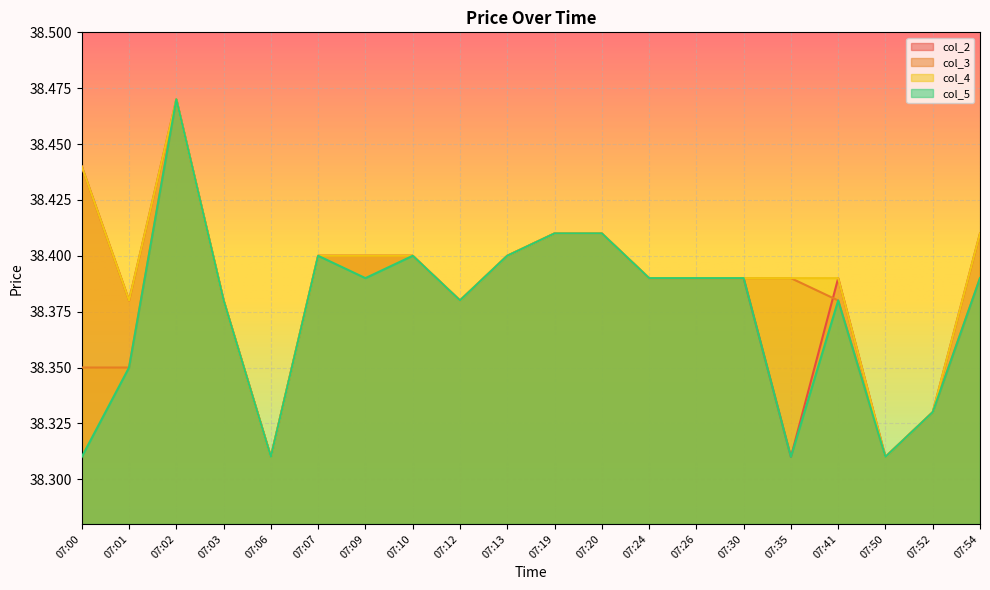

What is the value of the col_5 point at the 20th from the left?

38.4